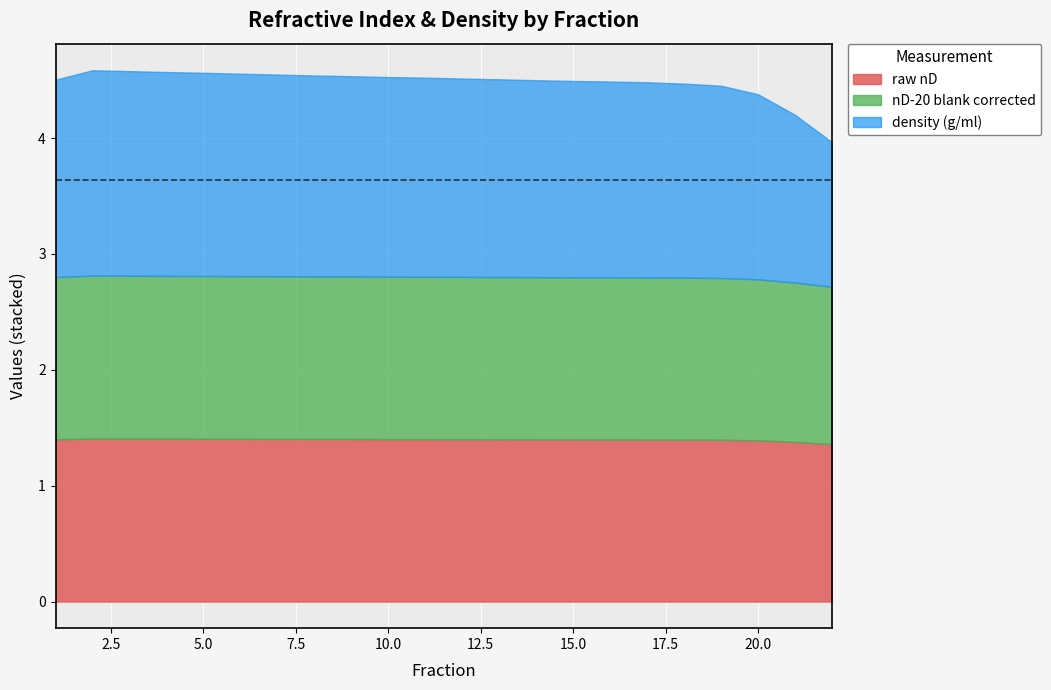

Which series ends up on top after the final intersection of nD-20 blank corrected and density (g/ml)?

nD-20 blank corrected